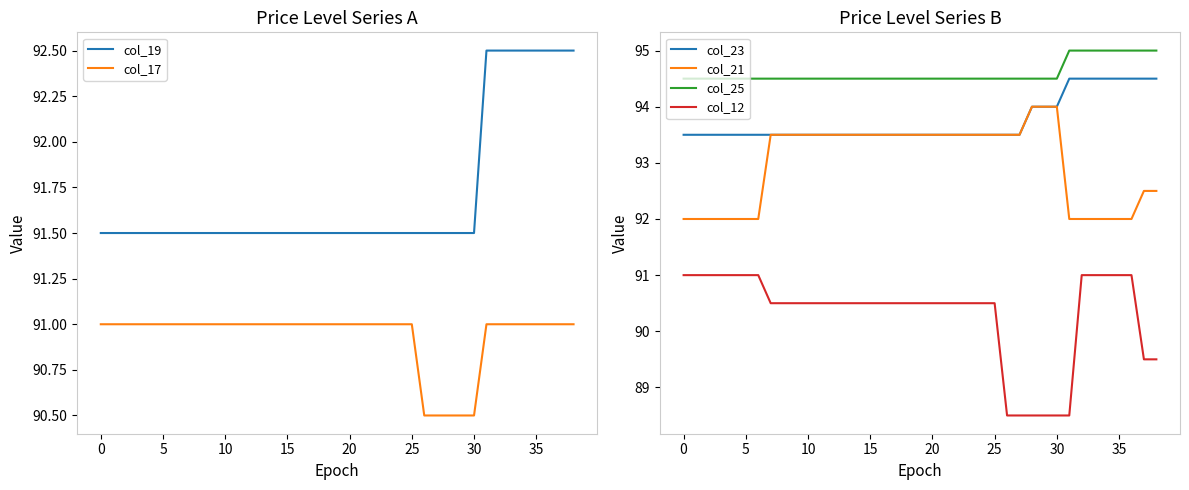

What is the difference between the second highest and second lowest values in the col_19 series?

1.0